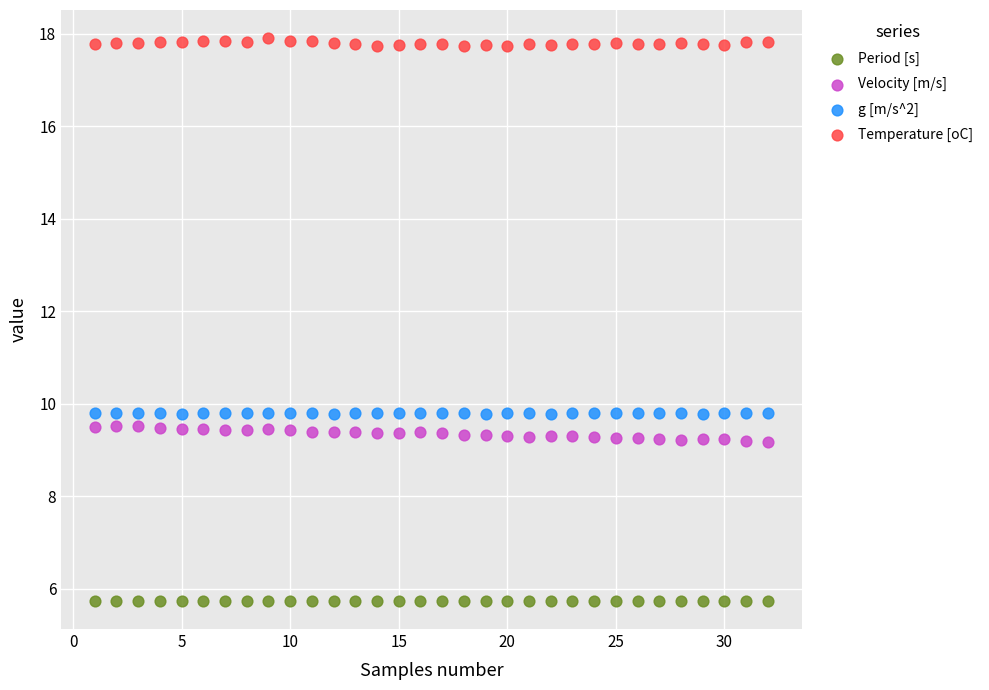

Across all data points, what is the range of X values (max minus min)?

31.0